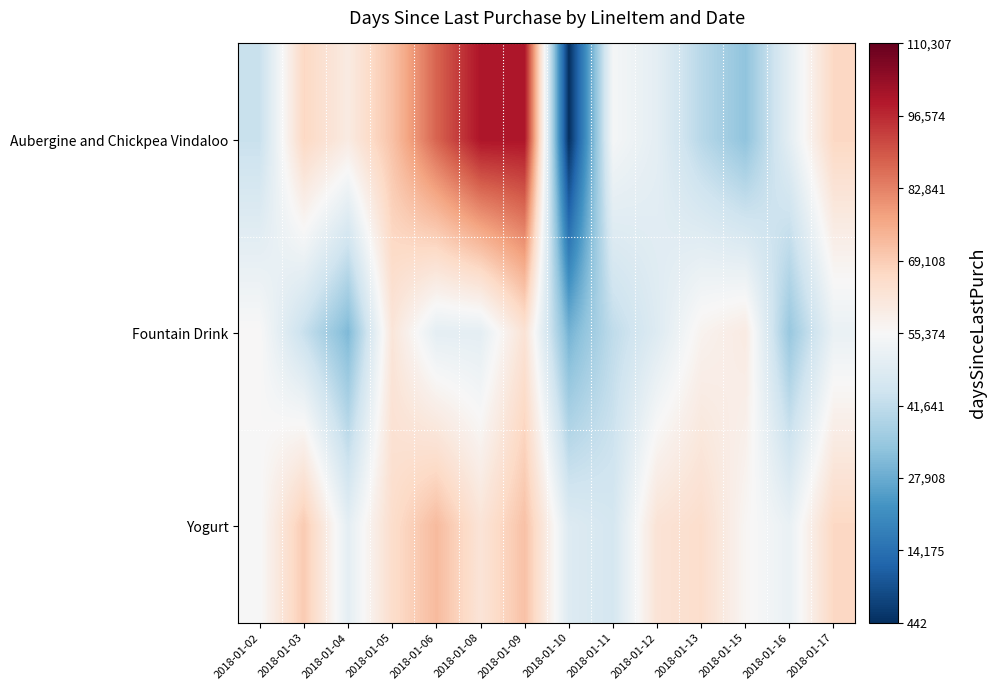

Rank the series by their maximum value, from highest to lowest.

Aubergine and Chickpea Vindaloo, Yogurt, Fountain Drink